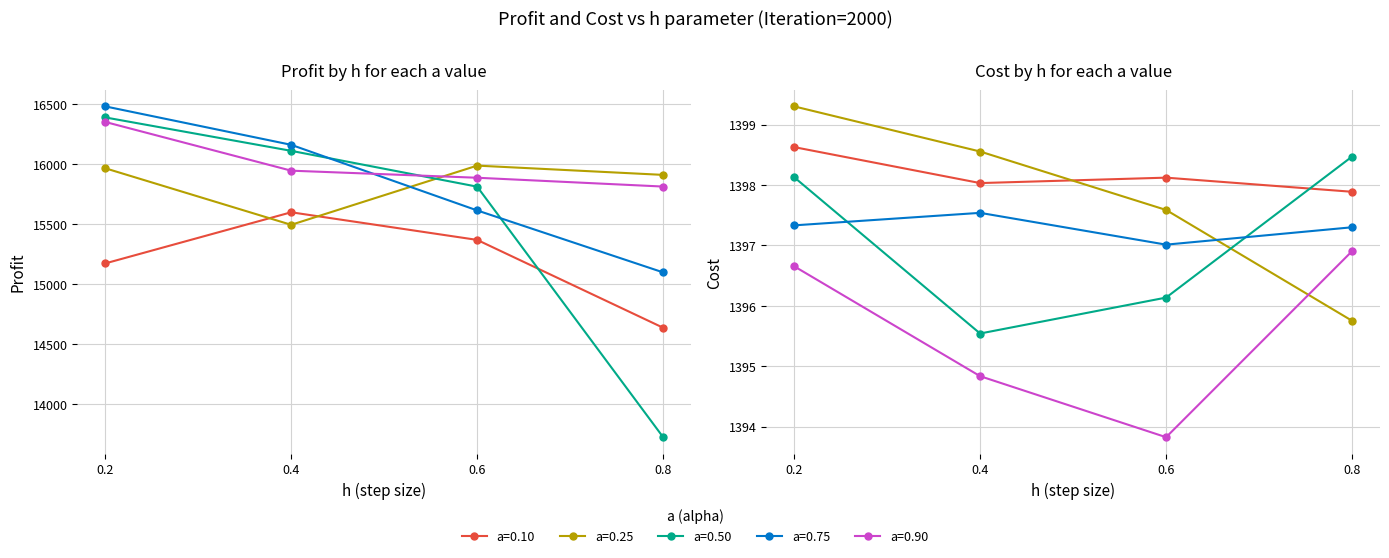

How many lines are shown in the chart?

5